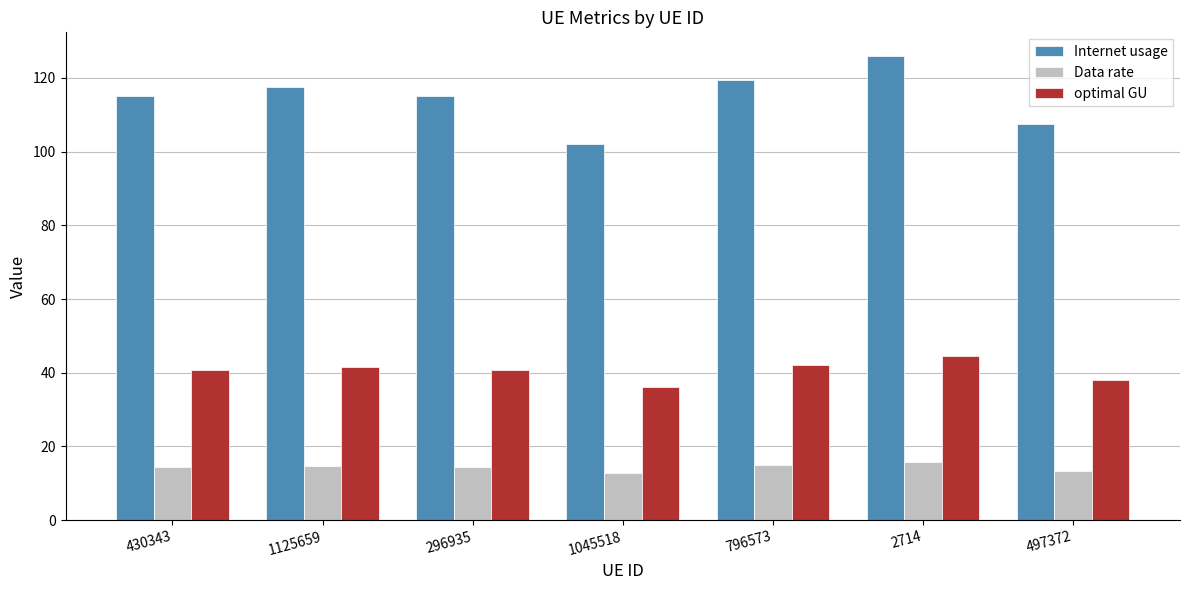

What position from the left is 2714?

6